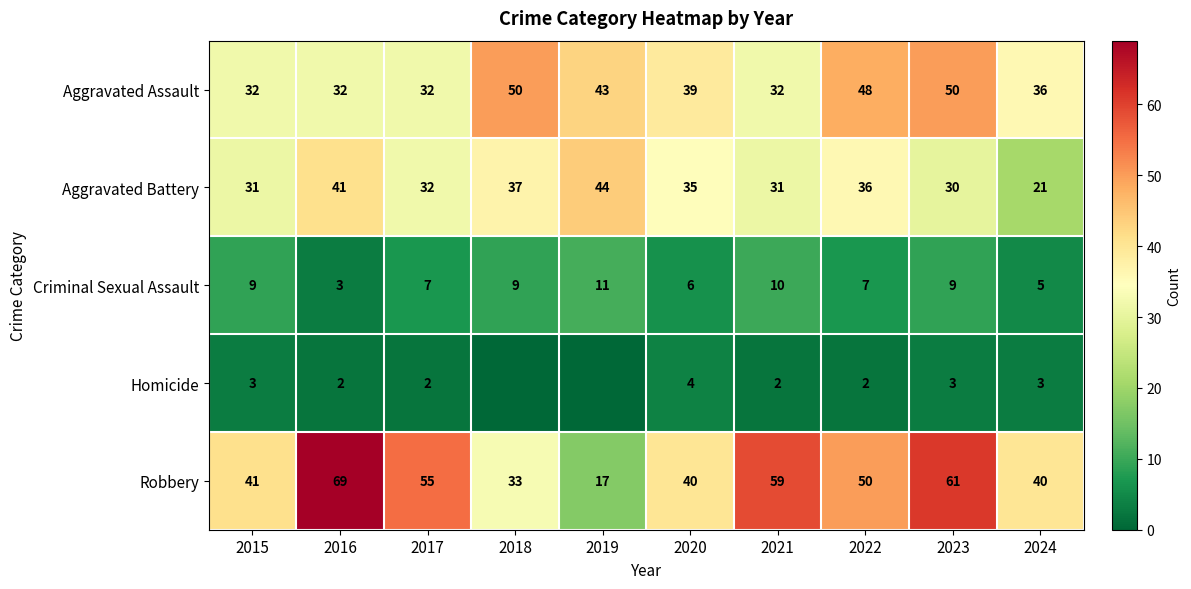

What is the sum of all Robbery values?

465